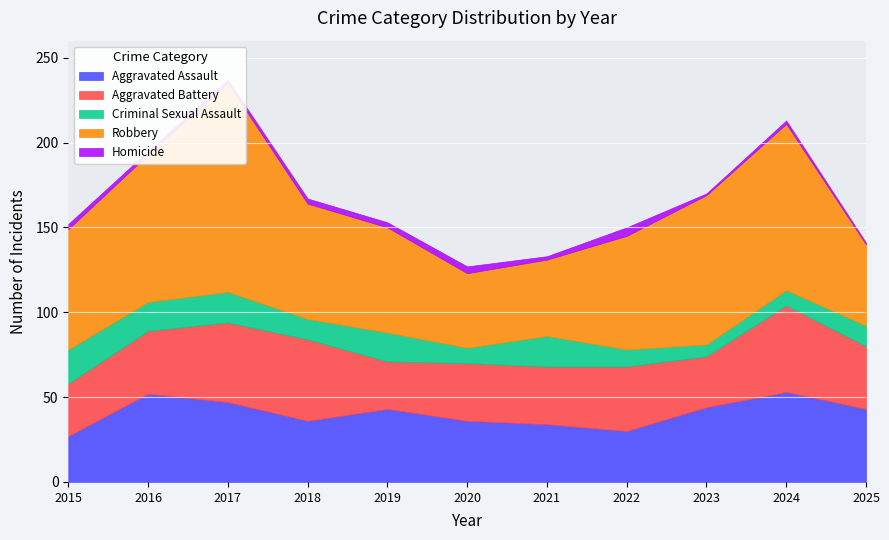

True or false: Criminal Sexual Assault and Homicide cross at least once.

False